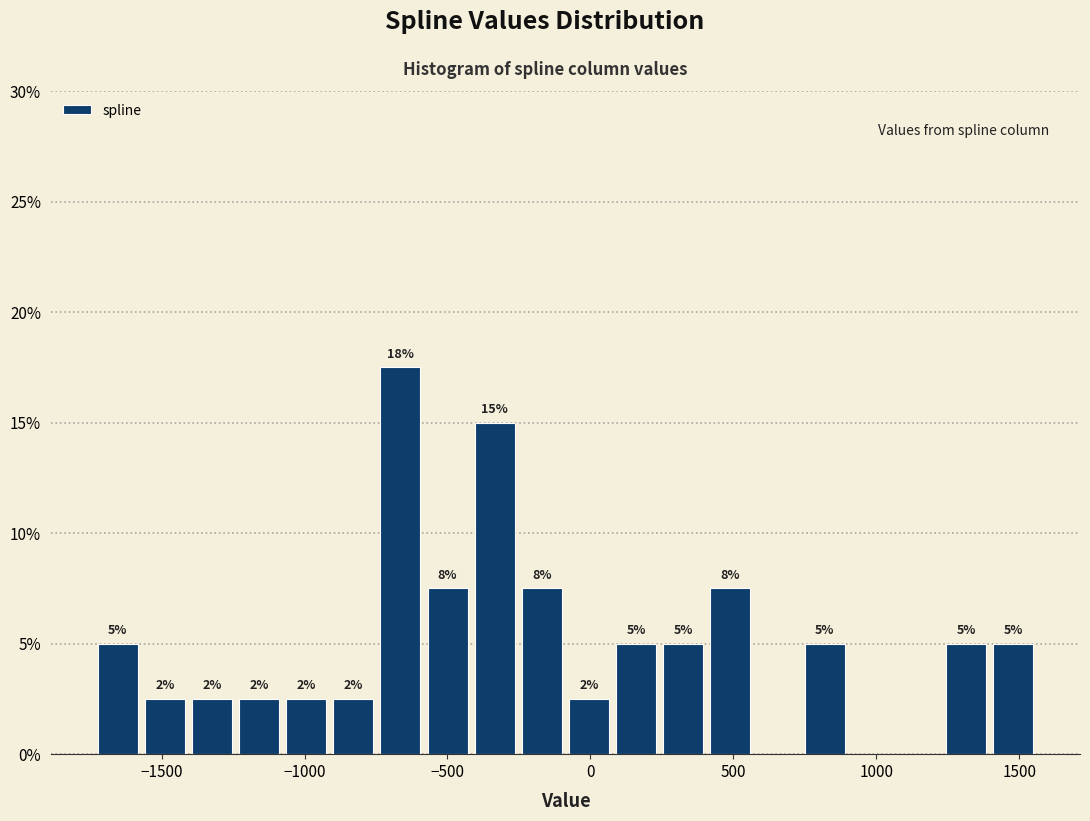

Read against the x-axis, roughly where is the centre of the tallest bar?

-650